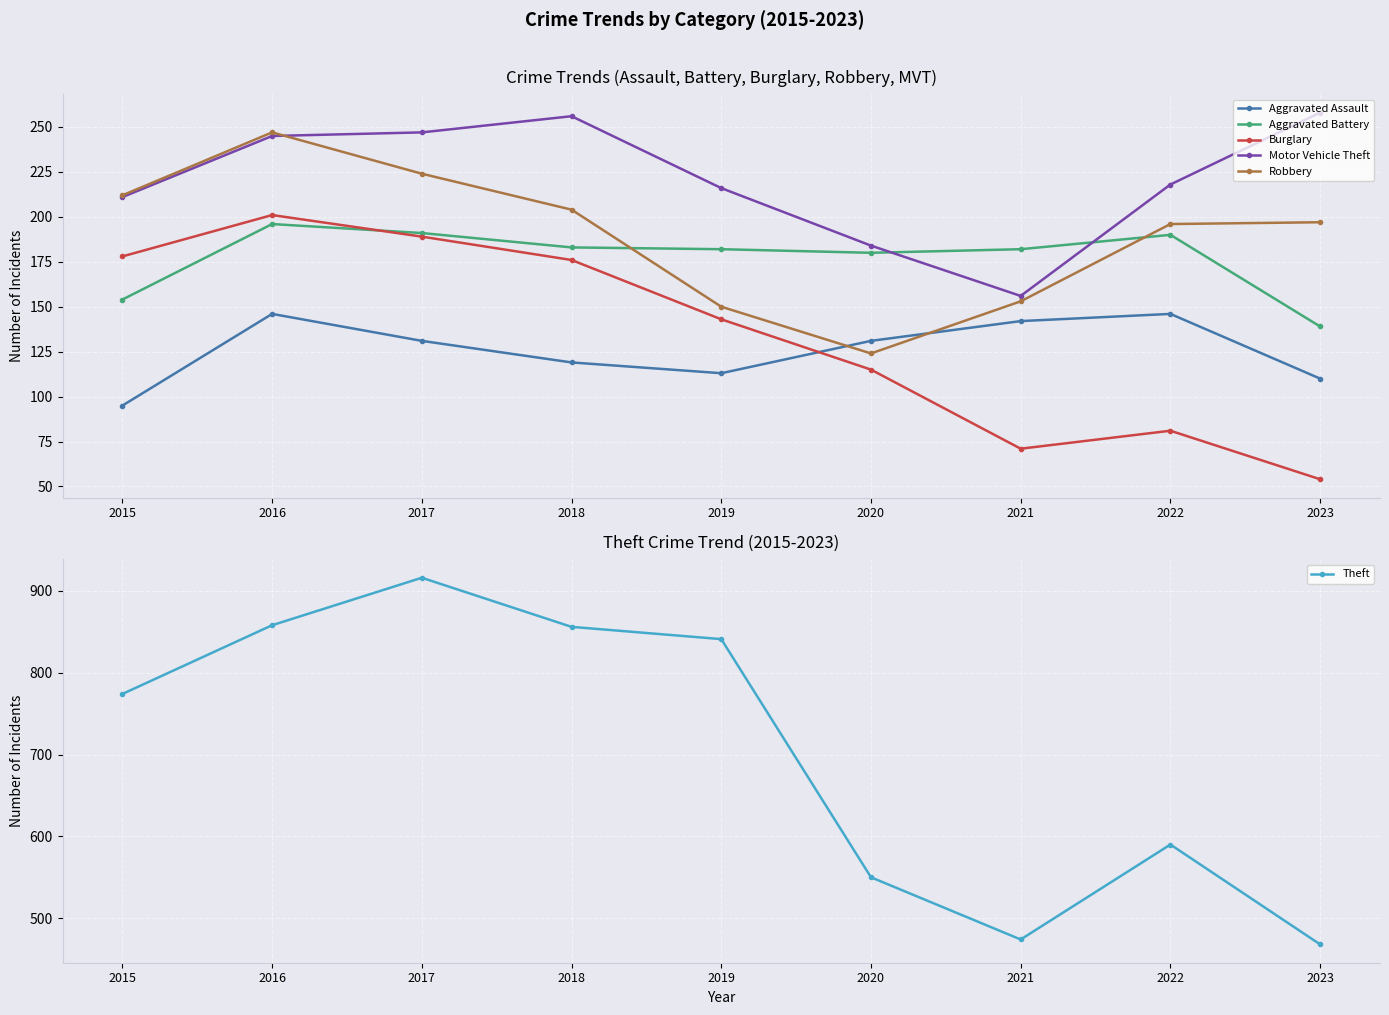

Reading right to left, what are all the values shown in this chart?

Aggravated Assault: 110	146	142	131	113	119	131	146	95
Aggravated Battery: 139	190	182	180	182	183	191	196	154
Burglary: 54	81	71	115	143	176	189	201	178
Motor Vehicle Theft: 258	218	156	184	216	256	247	245	211
Robbery: 197	196	153	124	150	204	224	247	212
Theft: 468	590	474	550	841	856	916	858	774